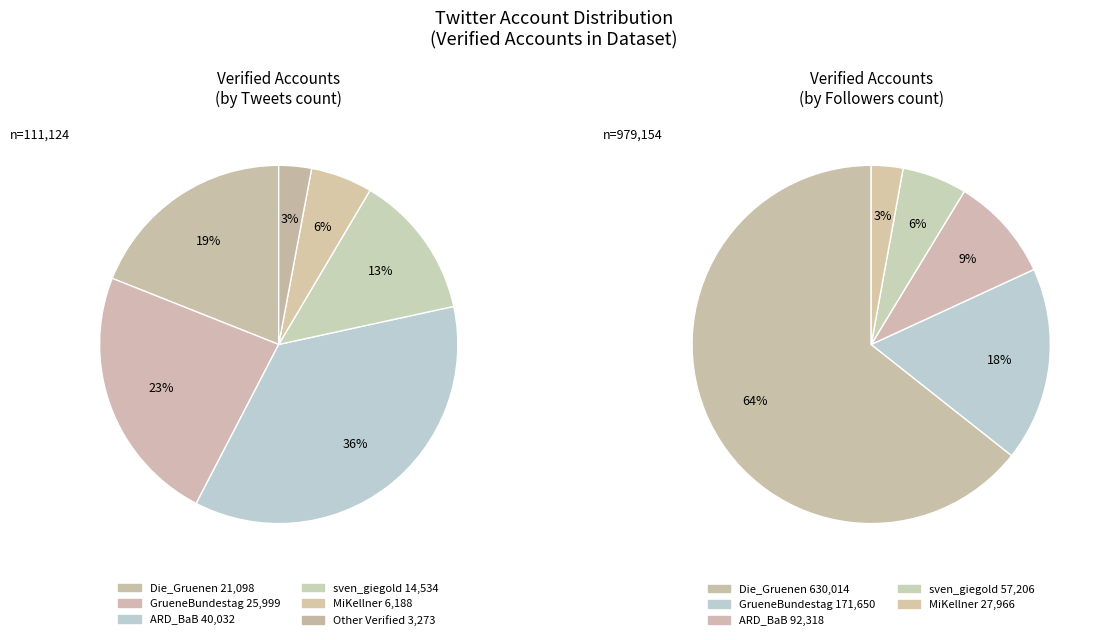

What is the majority slice?

Die_Gruenen